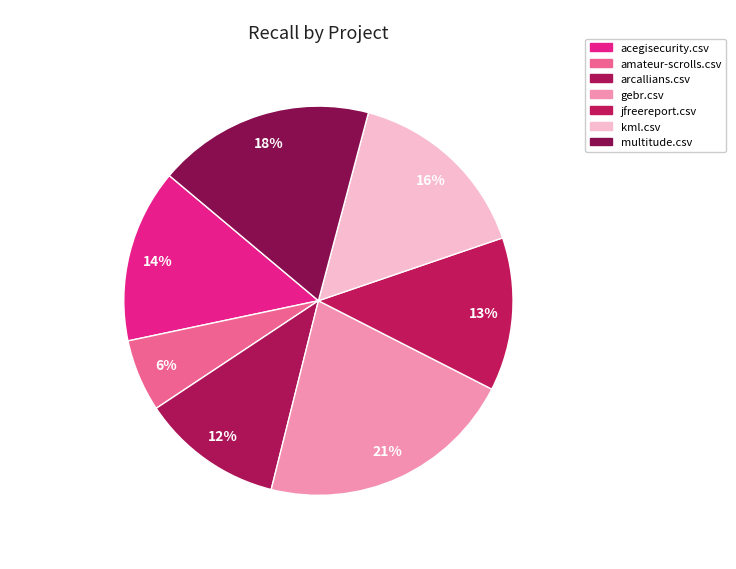

Between arcallians.csv and acegisecurity.csv, which is larger?

acegisecurity.csv